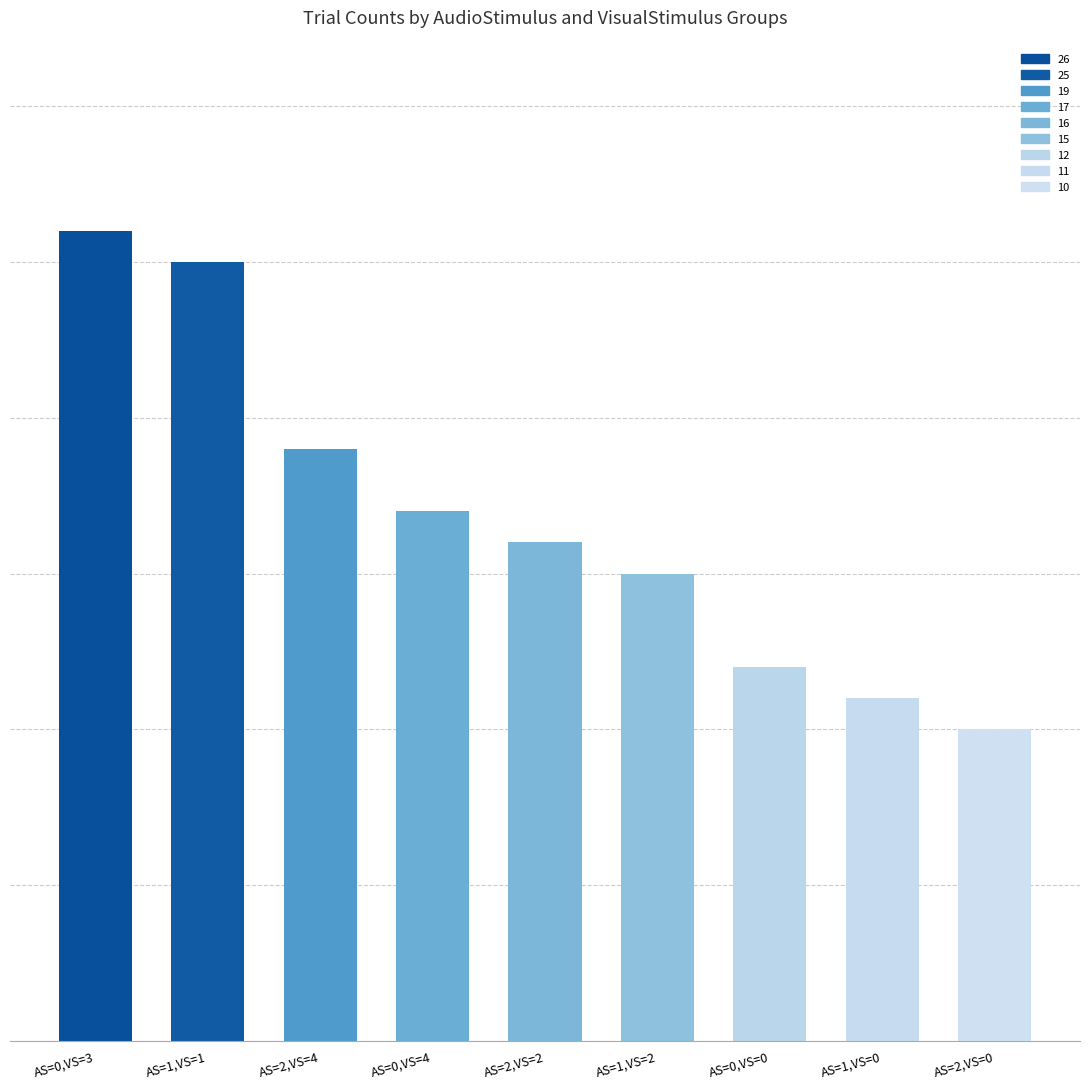

What is the sum of the values at AS=2,VS=2 and AS=1,VS=0?

27